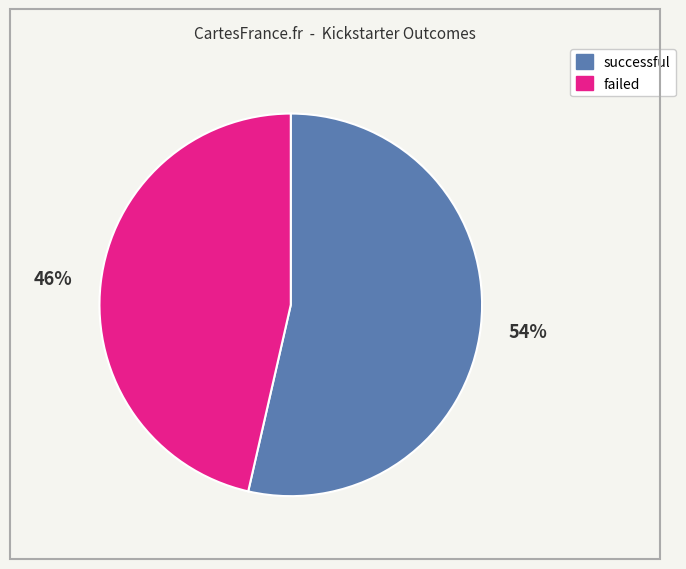

Between successful and failed, which is larger?

successful